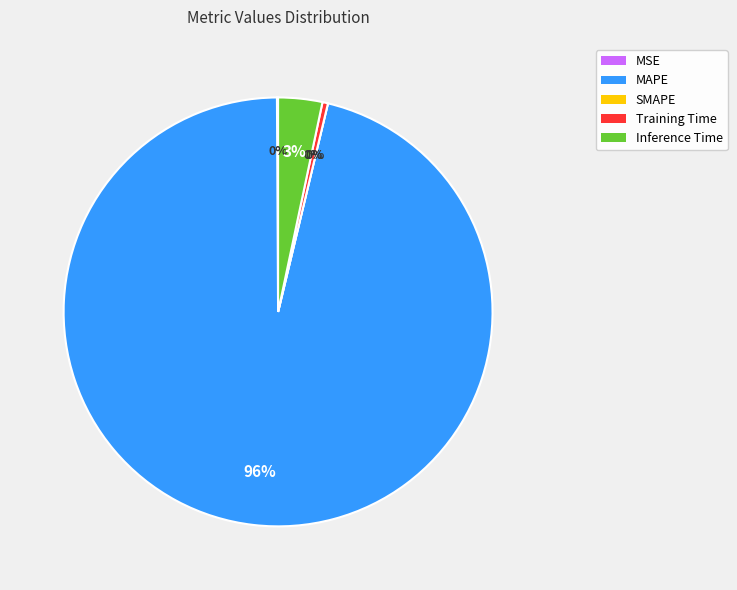

Is there a majority slice in this chart?

Yes